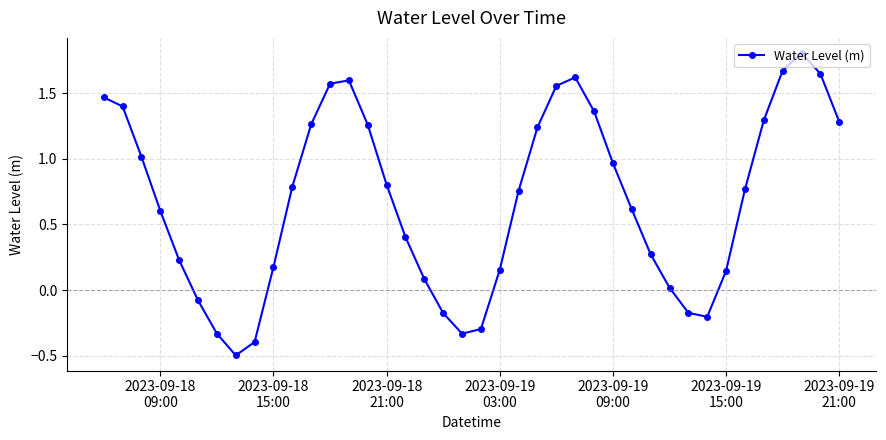

How many interior local valleys (lower than both neighbors) does the data have?

3